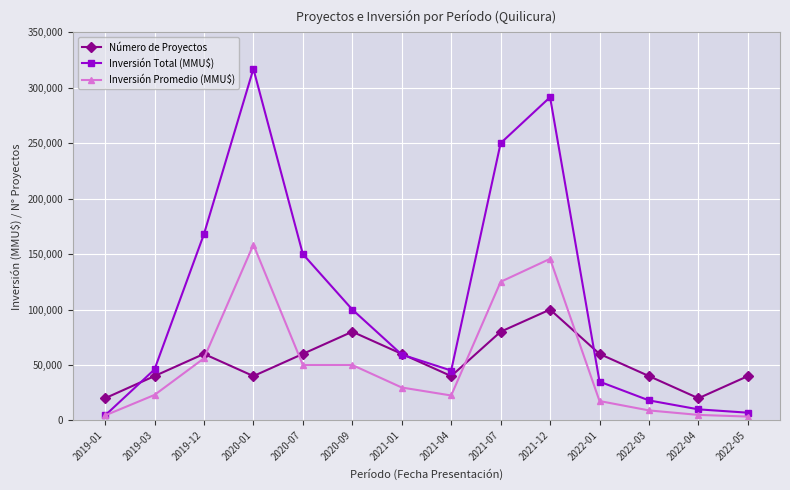

At which category does Inversión Total (MMU$) reach its first local valley?

2021-04